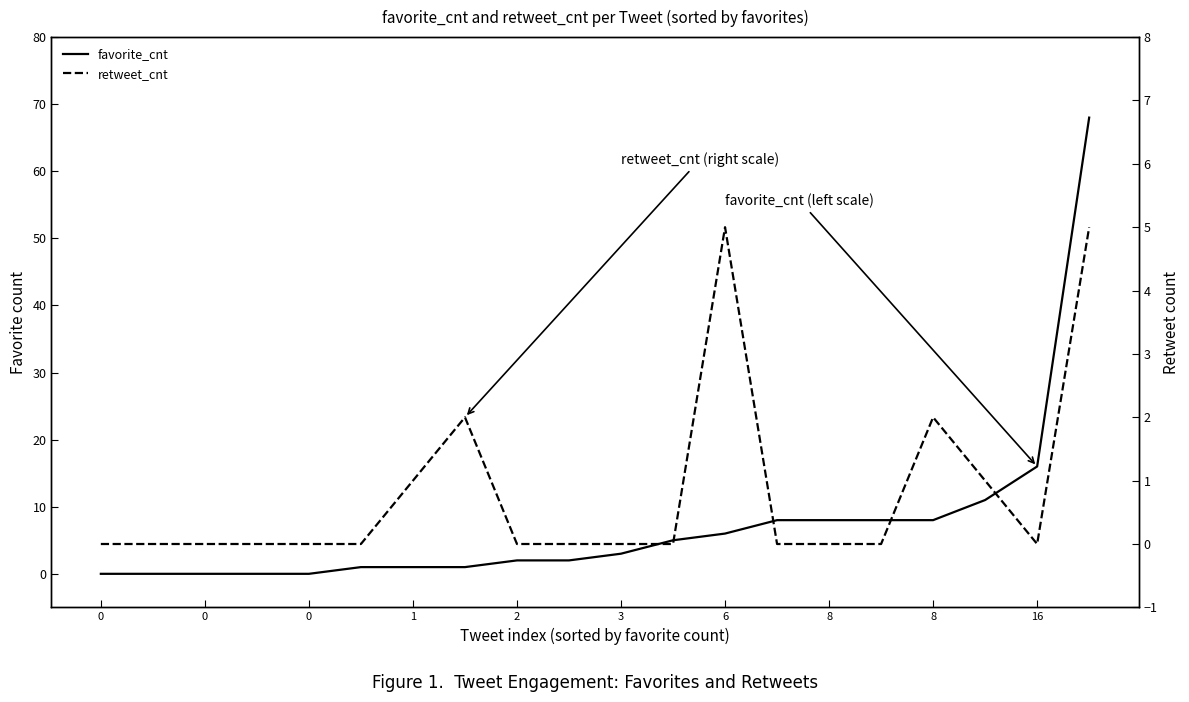

In retweet_cnt, how many points are lower than both neighbors (excluding endpoints)?

1